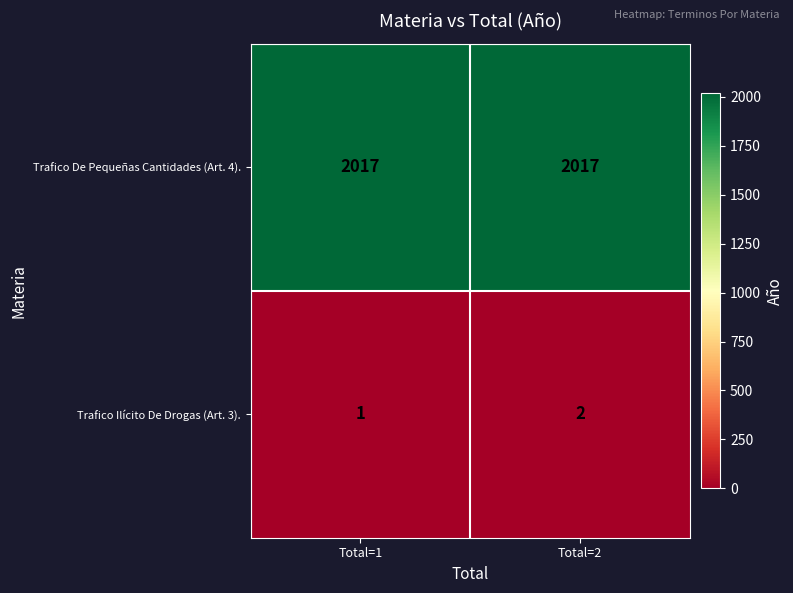

Which series has the widest spread of values?

Trafico Ilícito De Drogas (Art. 3).